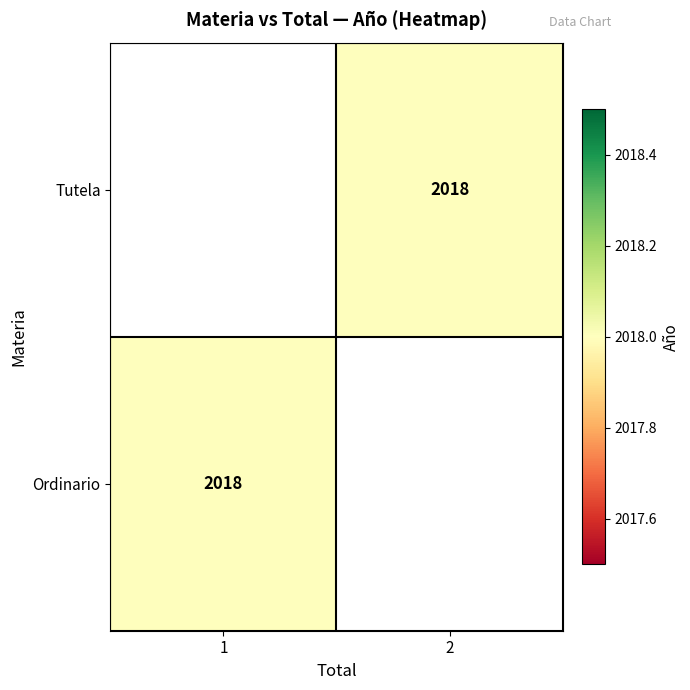

Rank the series at 1 from lowest to highest value.

Tutela, Ordinario